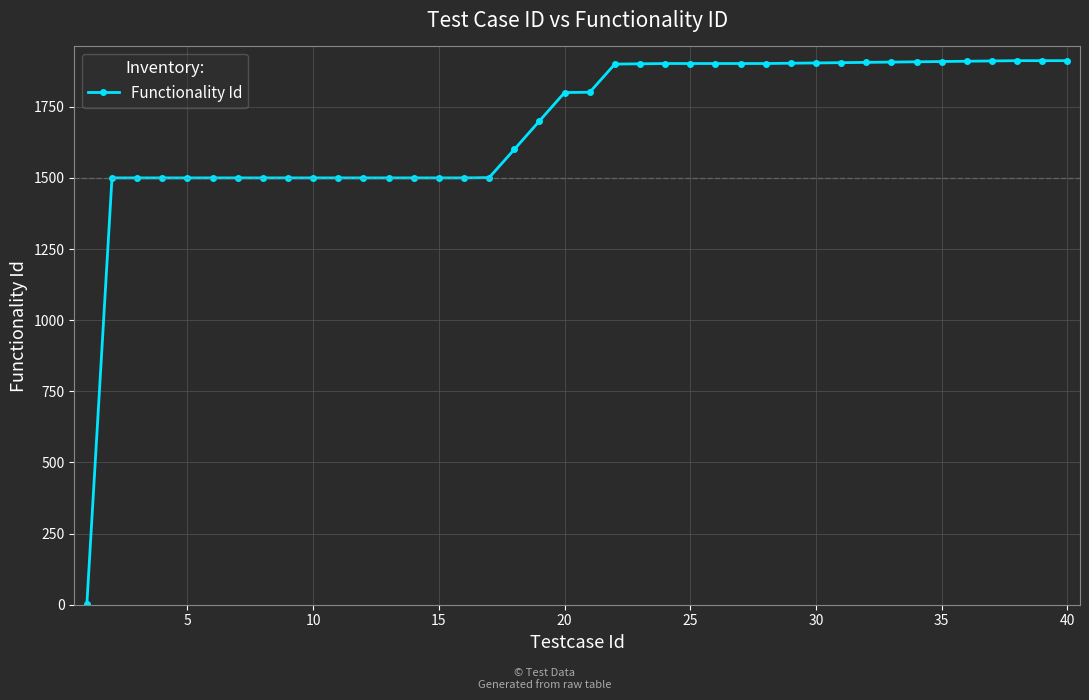

What is the value of the 36th point from the left?

1910